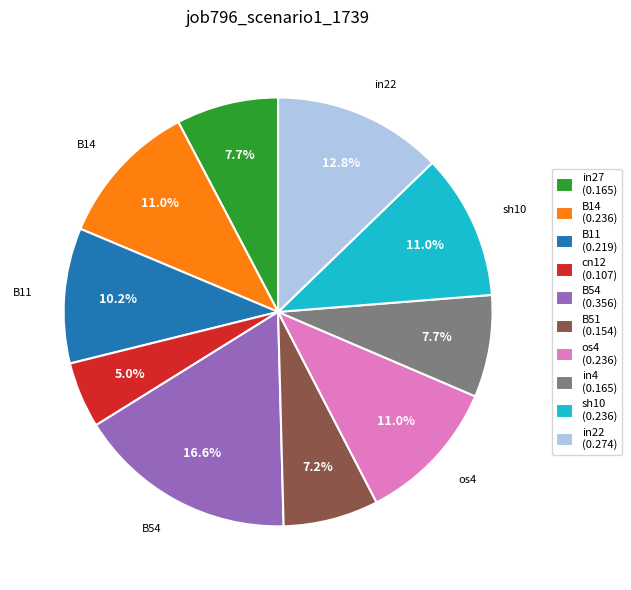

What percentage is NOT represented by cn12 (0.107)?

95.0%